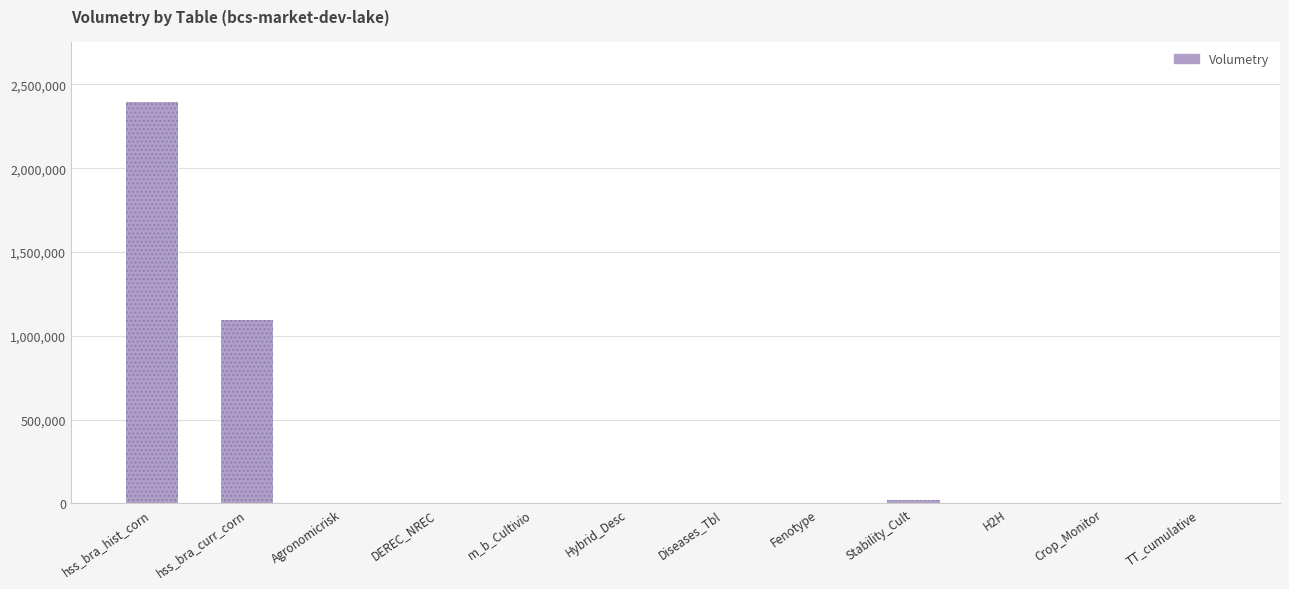

Where is the data nearest to the value 1198231?

hss_bra_curr_corn